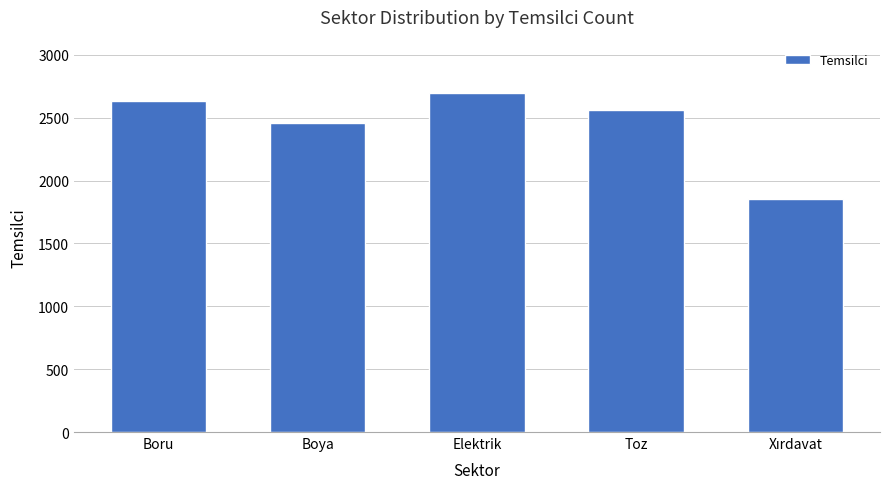

Reading left to right, transcribe all the data shown in this chart.

2629	2454	2694	2559	1853